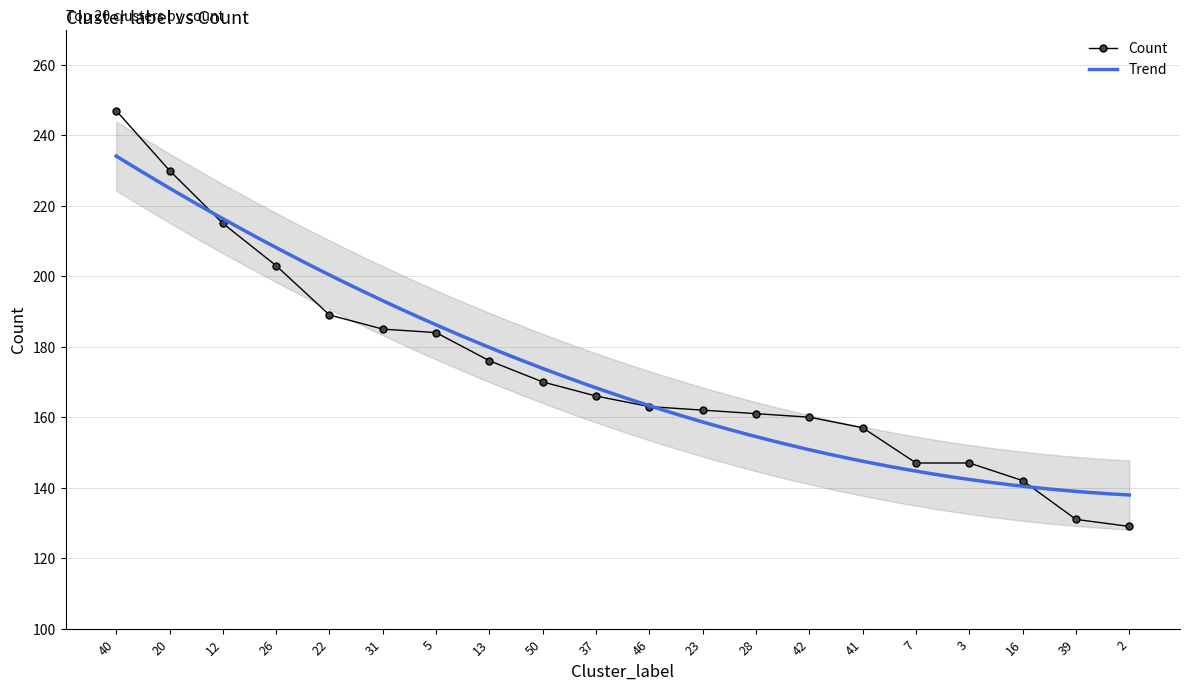

How many data points are above 166?

9